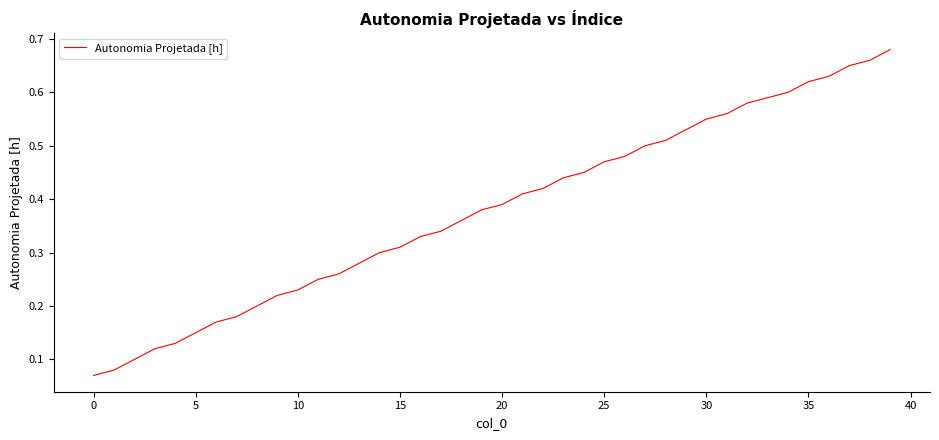

What is the label of the 20th point from the right?

20